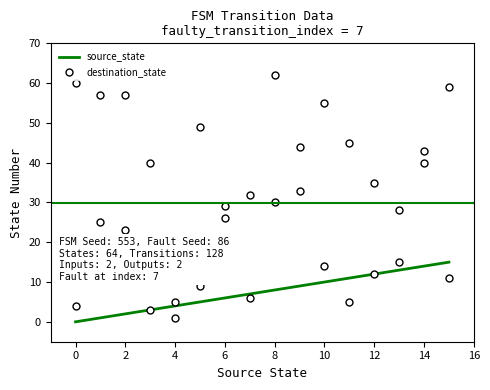

What is the average value of the destination_state series?

30